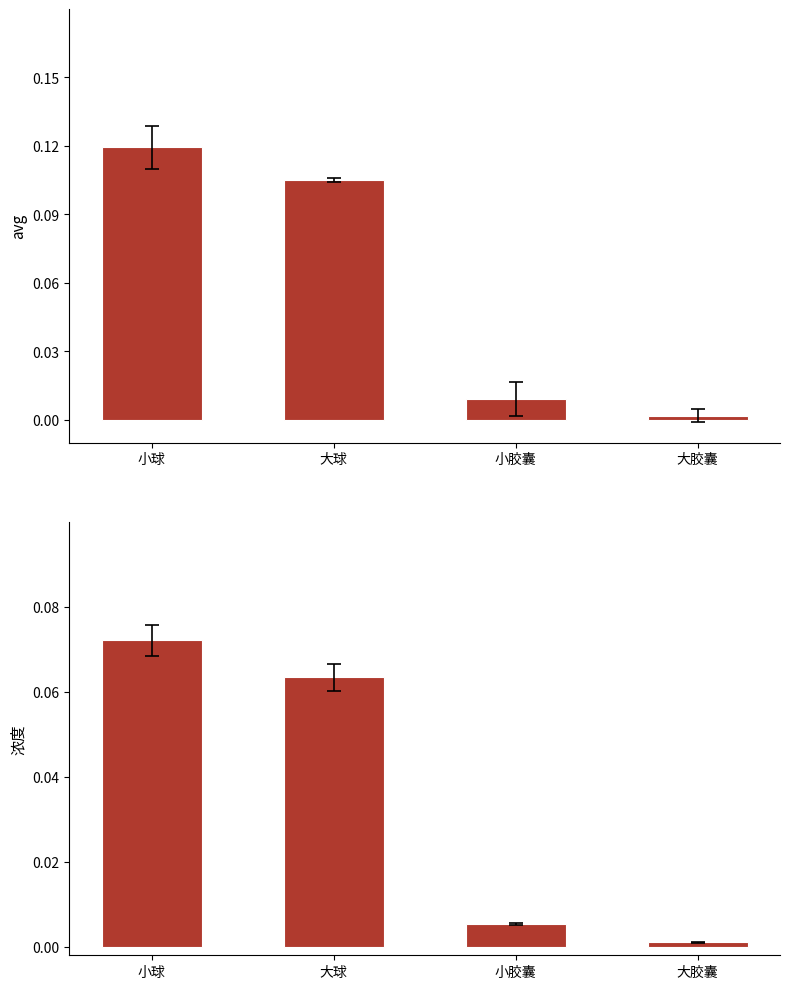

Where is avg nearest to the value 0?

大胶囊